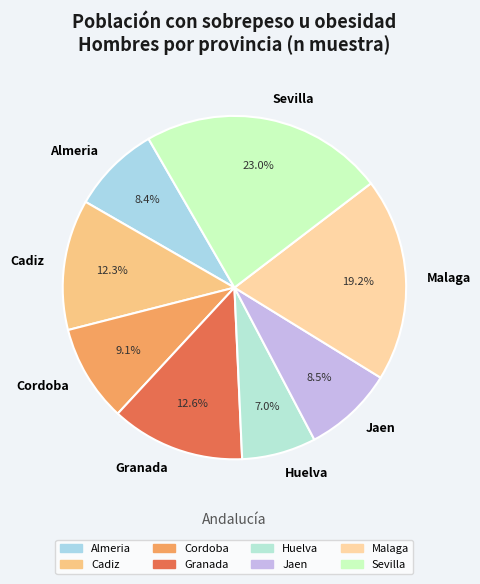

To the nearest percent, what is the average slice percentage?

12%